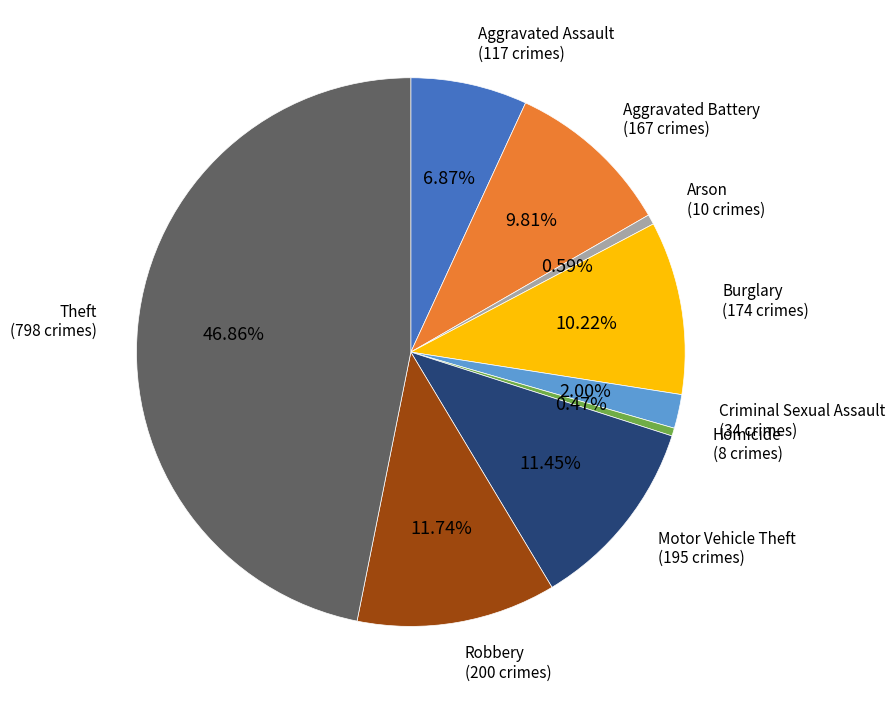

Does any single category account for the majority?

No